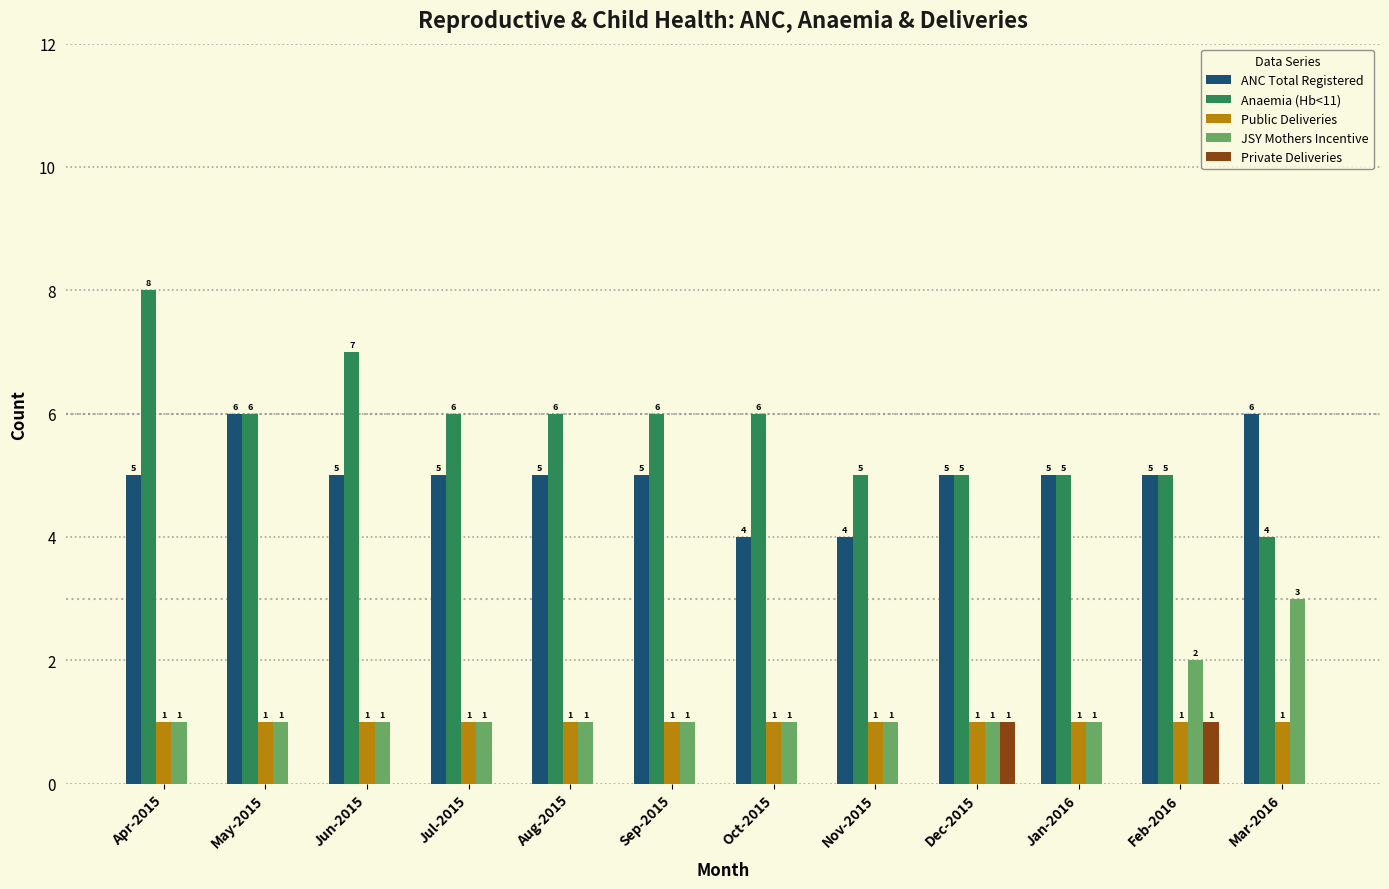

How many categories are shown in the chart?

12